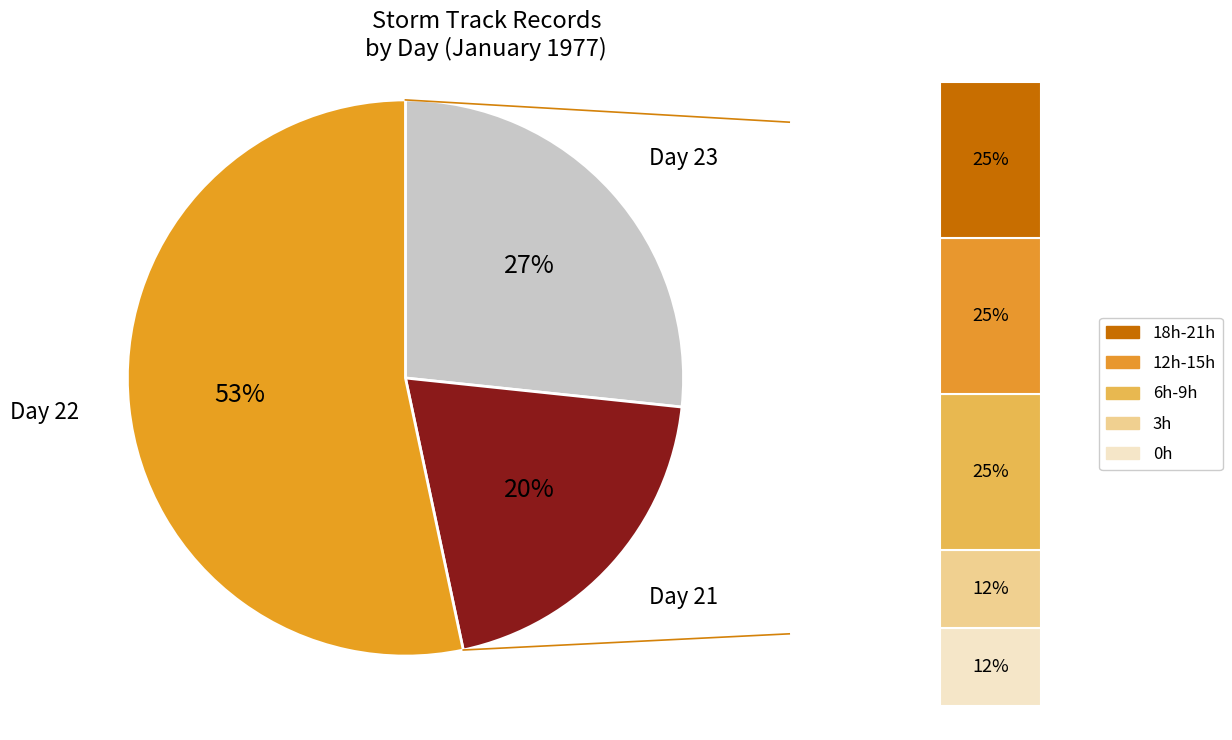

Is 23 the majority of the pie?

No